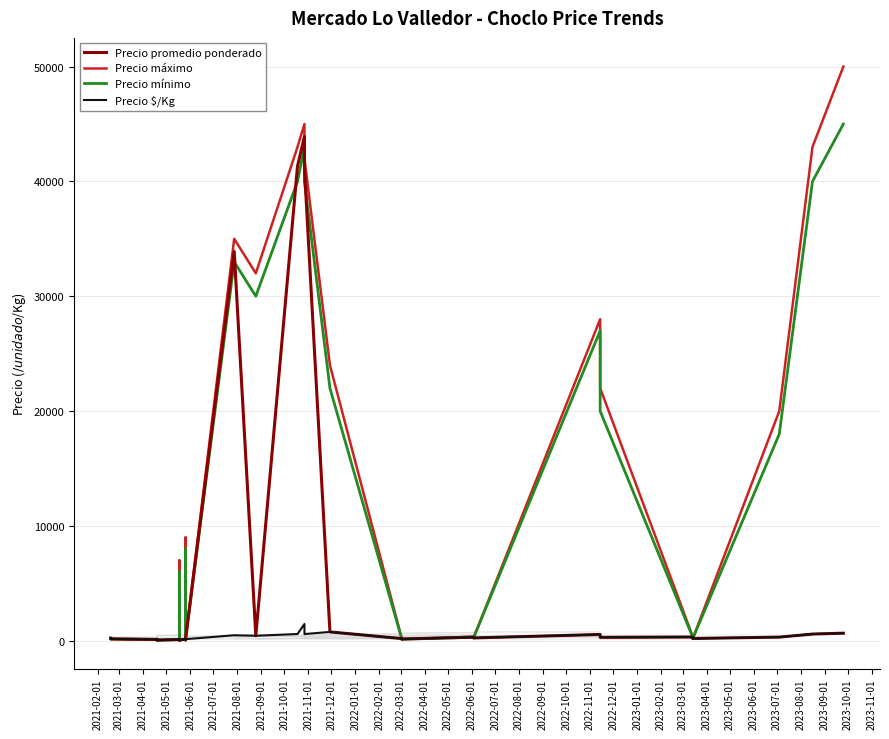

Does the chart have visible grid lines?

Yes